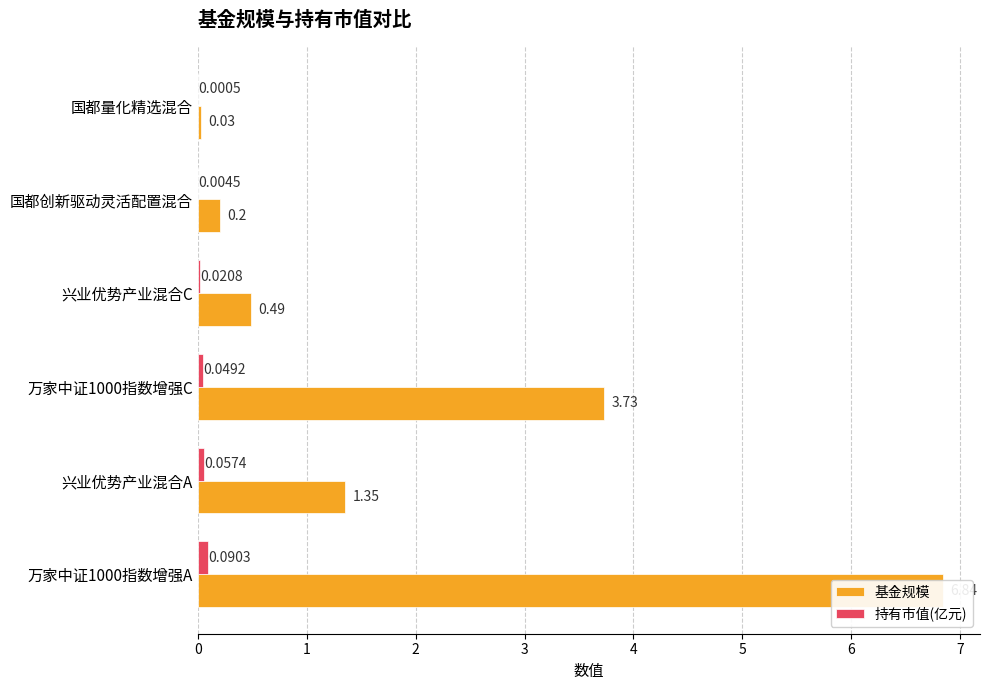

Is the value of 持有市值(亿元) at 万家中证1000指数增强C greater than the value of 基金规模 at 万家中证1000指数增强C?

No